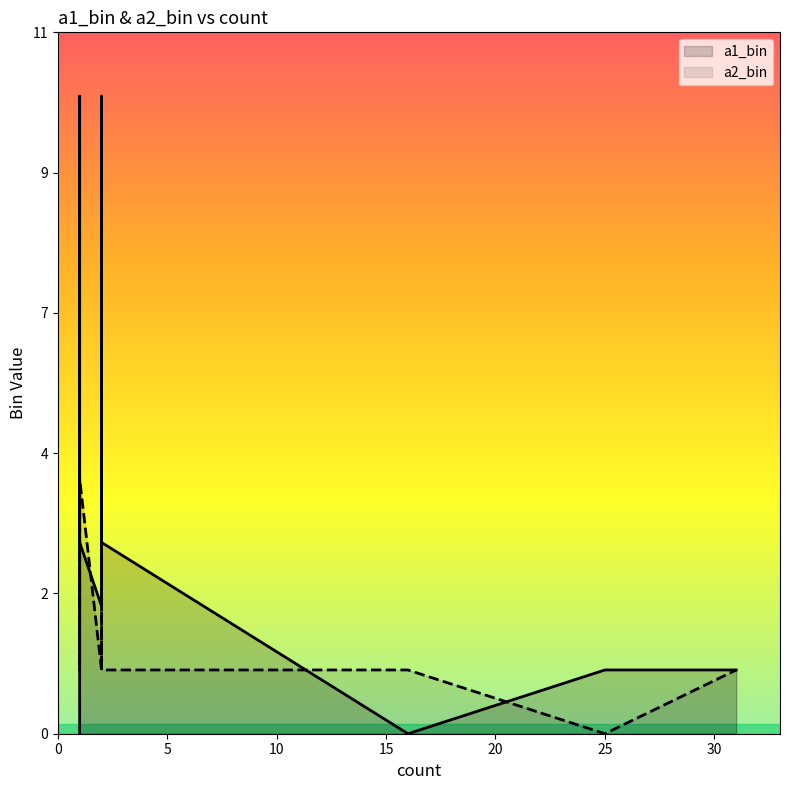

Which series changed the most between 1 and 25?

a2_bin